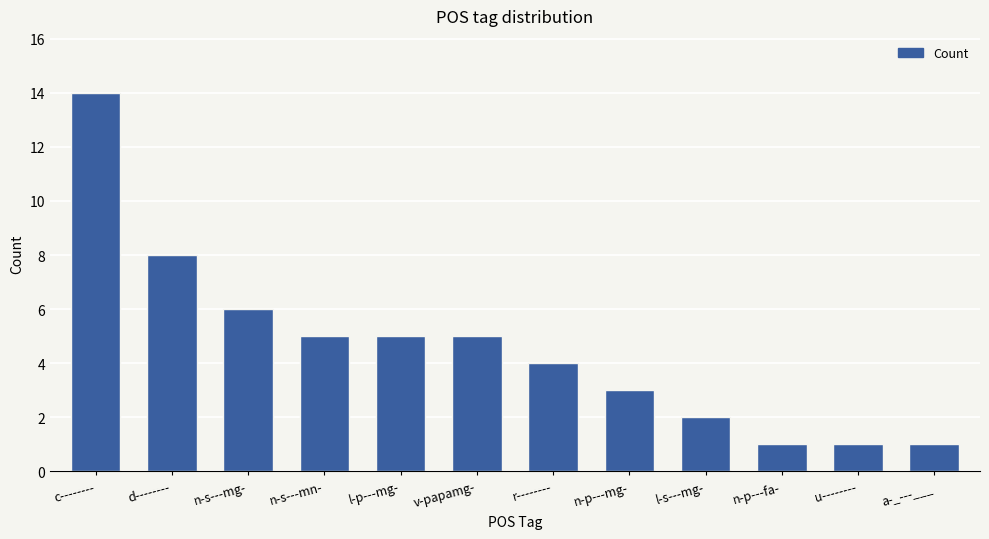

Is it true that the value at u-------- is 1?

True